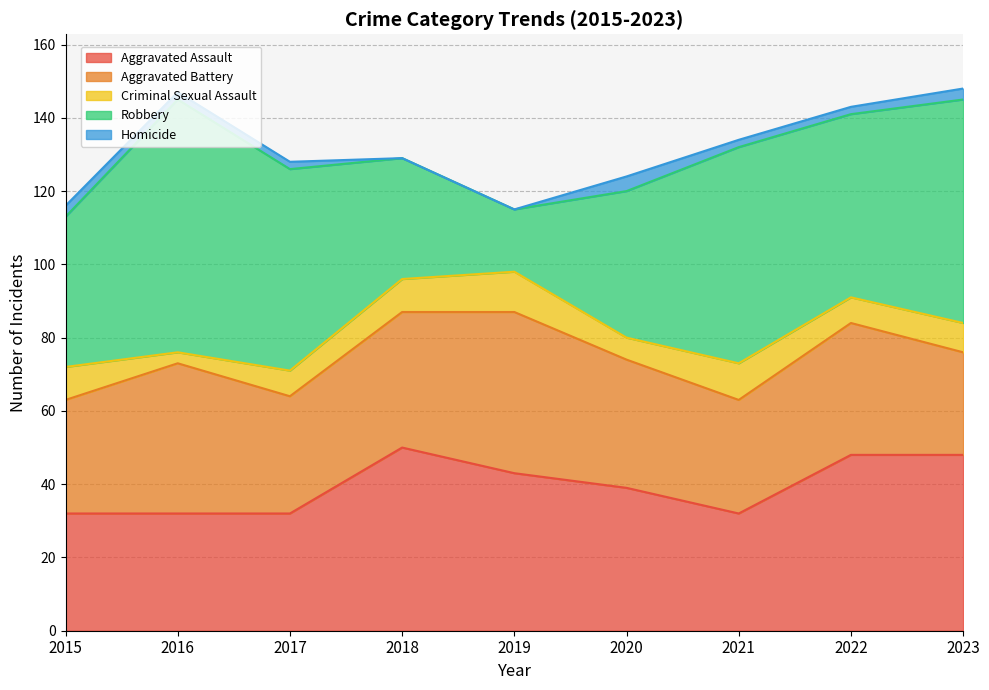

Is it true that Aggravated Assault equals 54 at 2020?

False